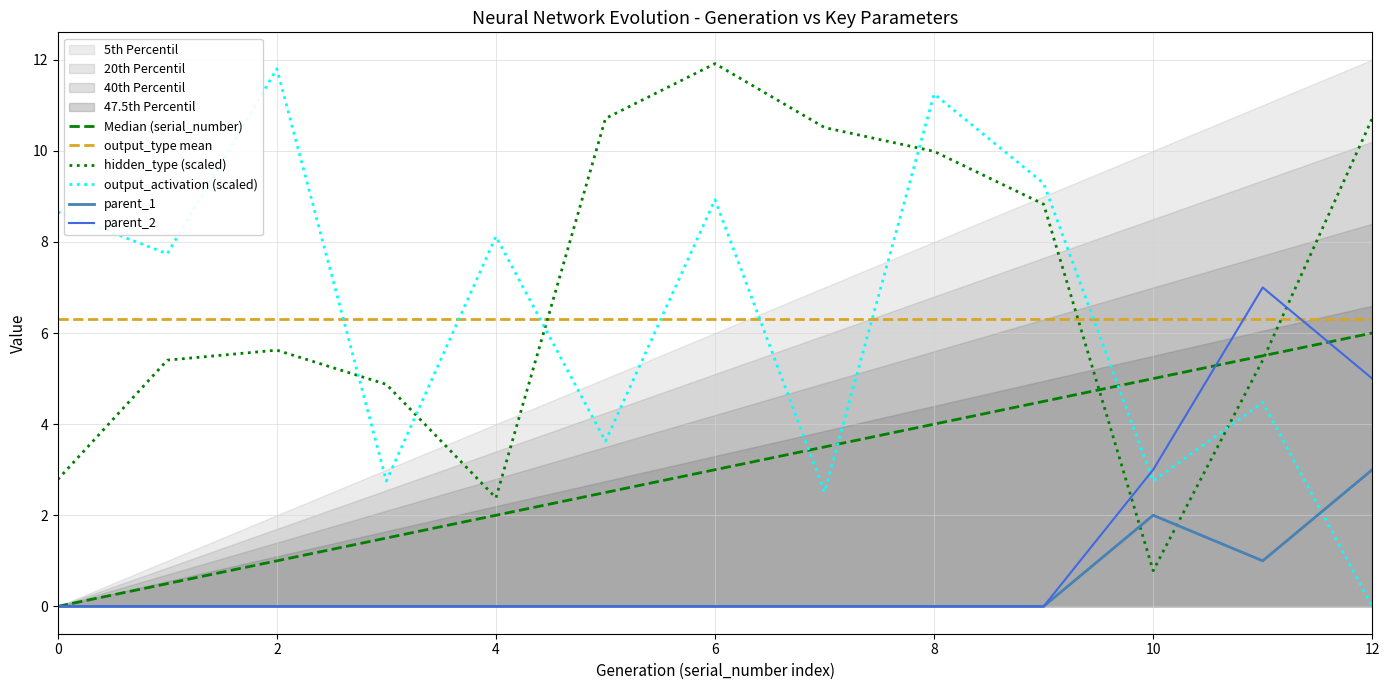

True or false: parent_2 has a value of 4.4 at 8.

False